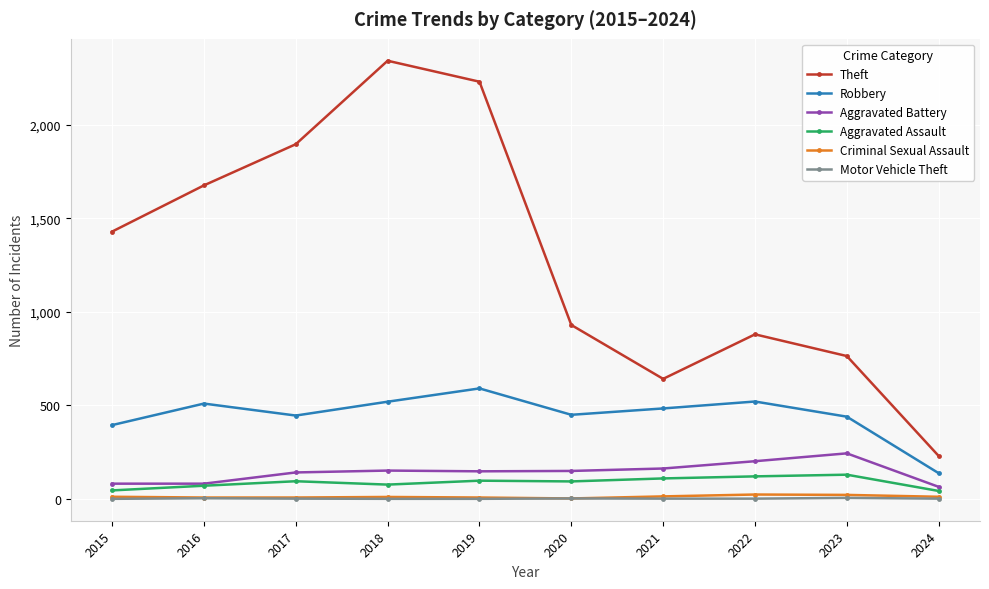

True or false: Aggravated Assault and Robbery cross at least once.

False